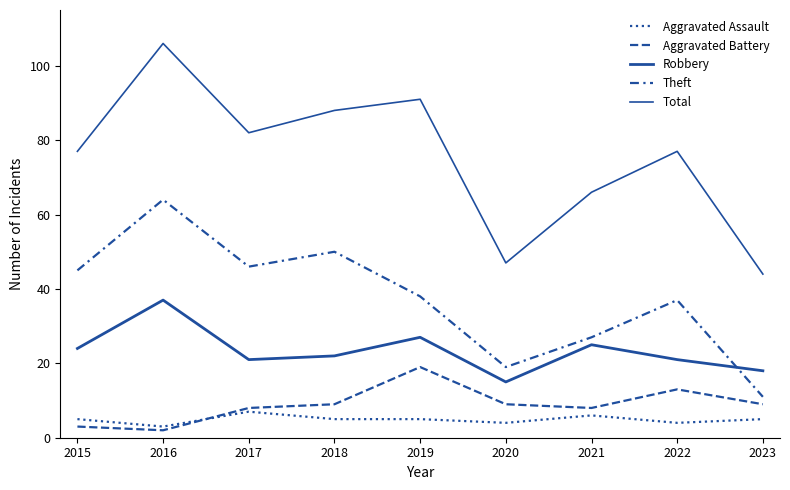

Is this an area chart (filled region under the line)?

No